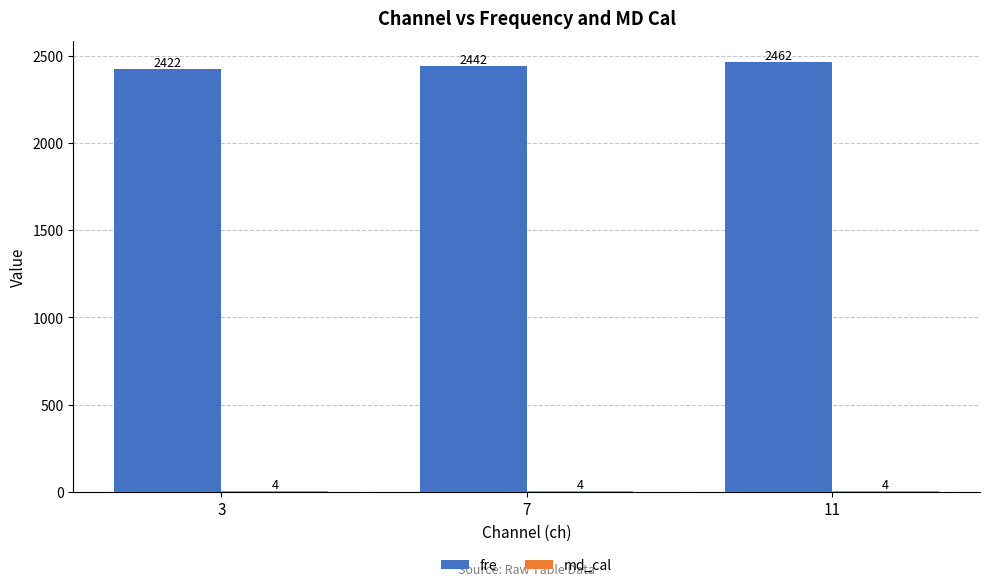

What is the total value across all series at 3?

2426